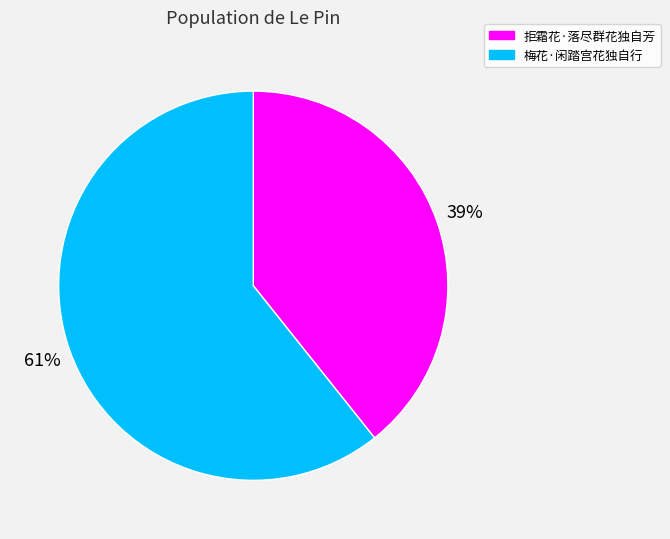

How many slices are in this pie chart?

2